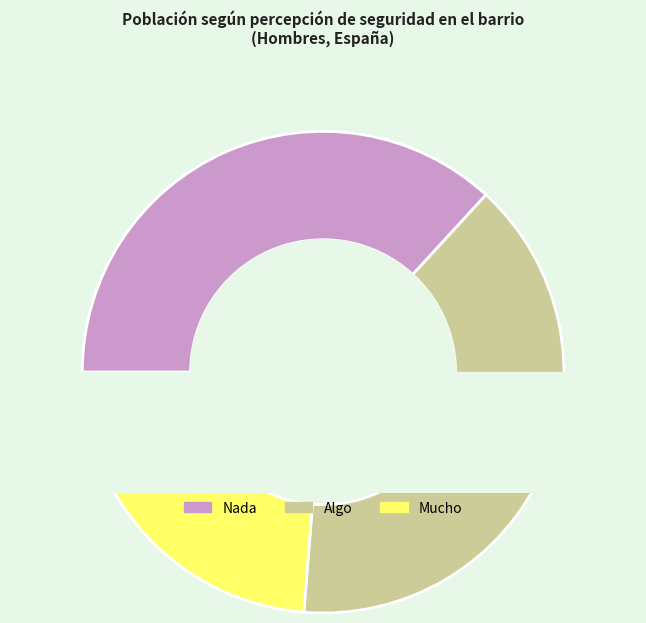

Count the number of slices in the pie.

3